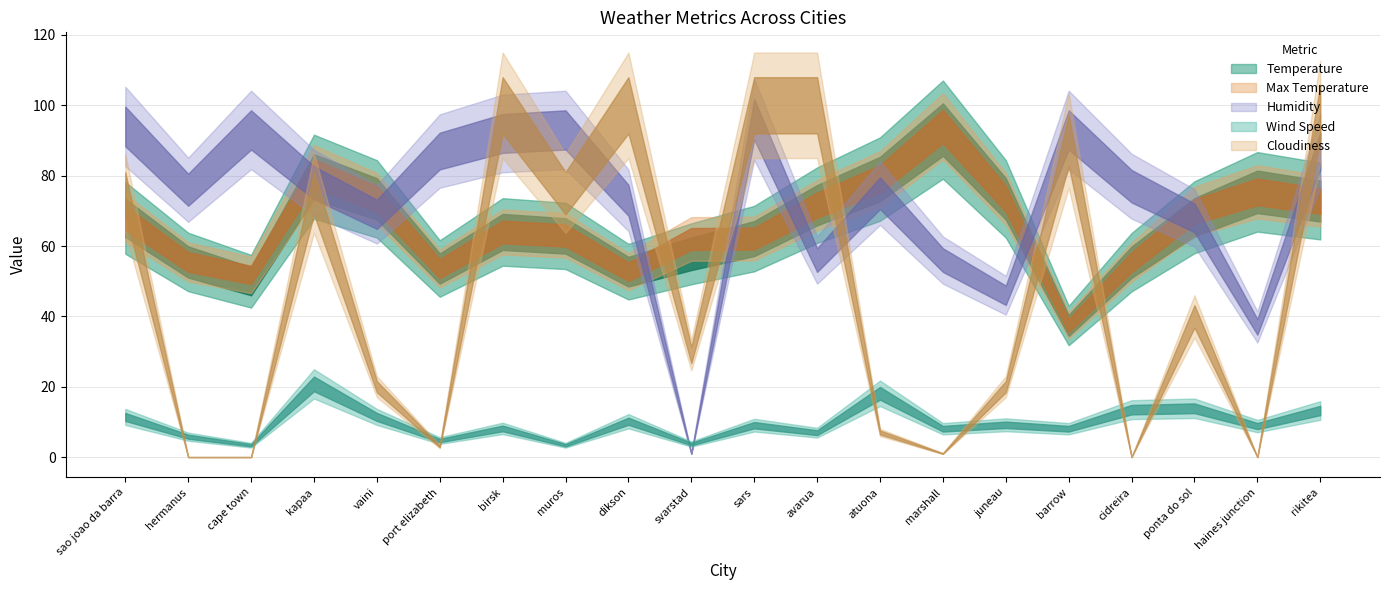

What is the difference between the maximum and minimum values in the Temperature series?

55.7